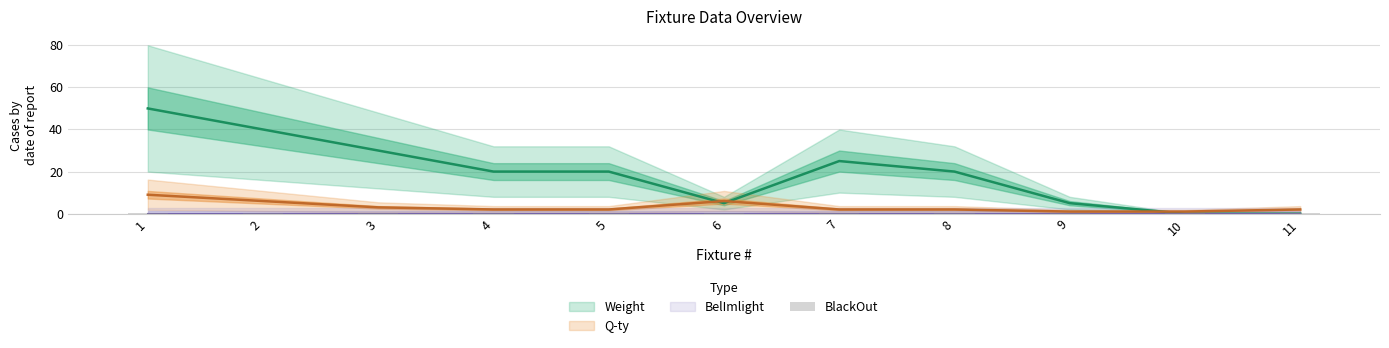

Between 5 and 11, which series saw the biggest shift?

Weight